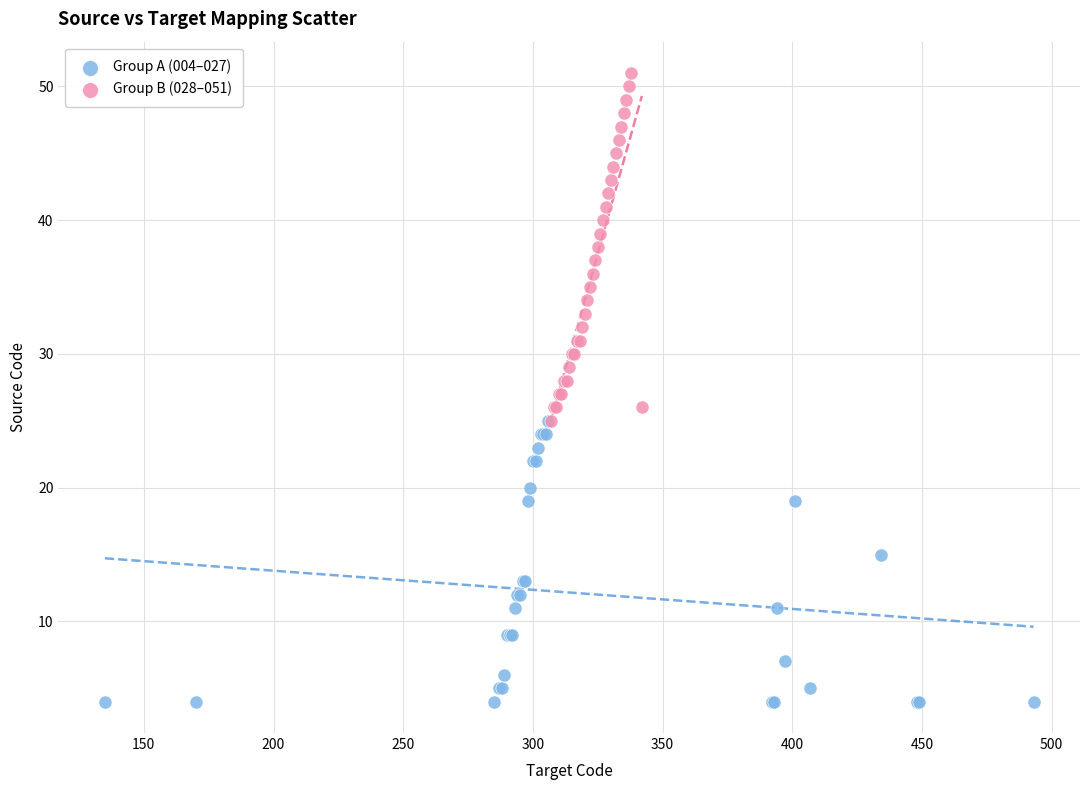

Which series has the widest spread of Y values?

Group B (028–051)